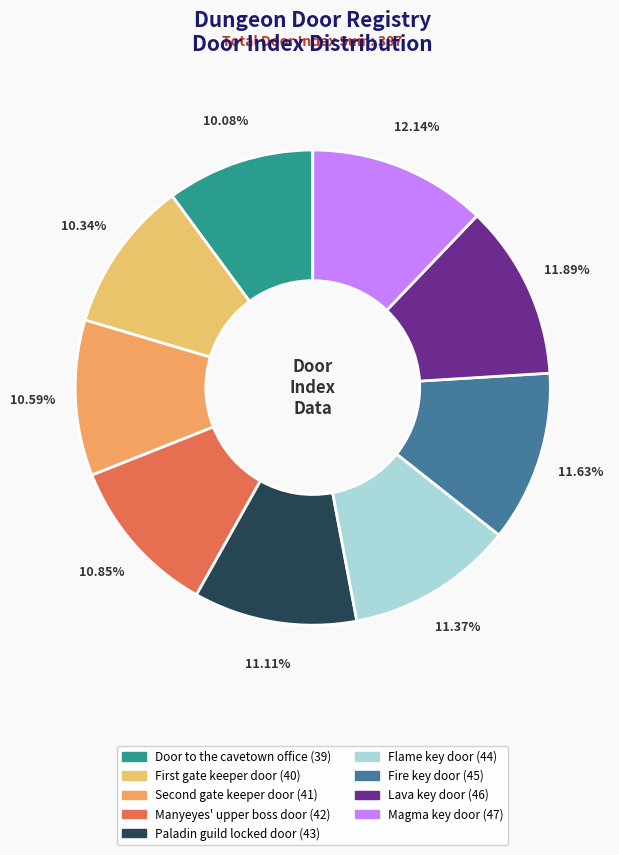

Is there any slice that represents more than half of the pie?

No